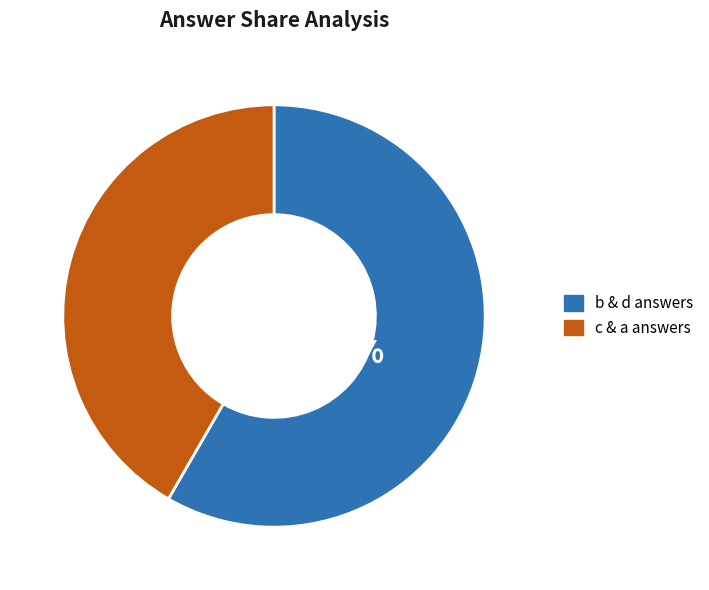

Is there any slice that represents more than half of the pie?

Yes